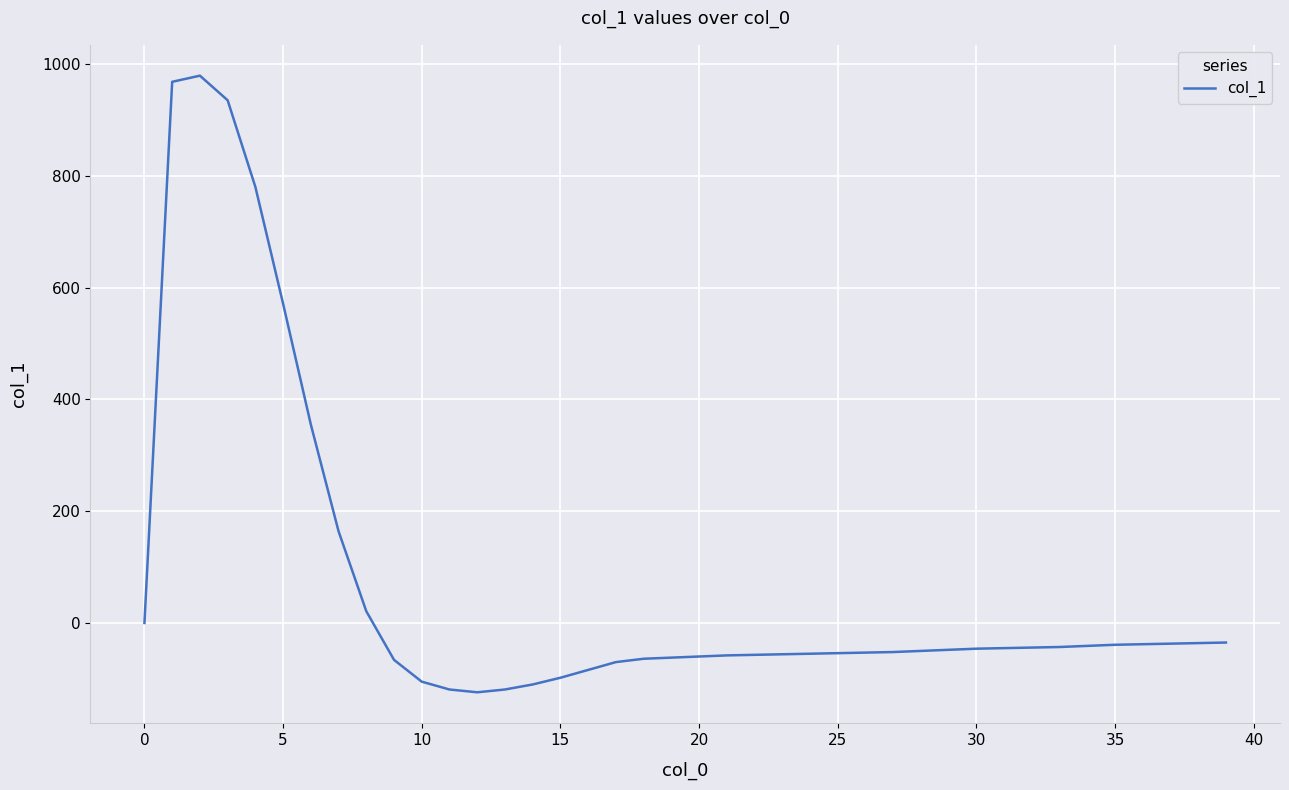

What is the minimum value shown in the chart?

-124